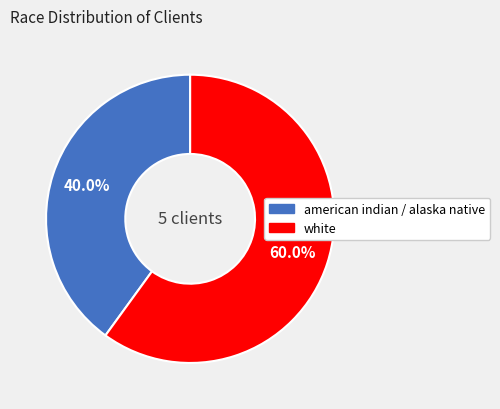

How many segments does this pie chart have?

2